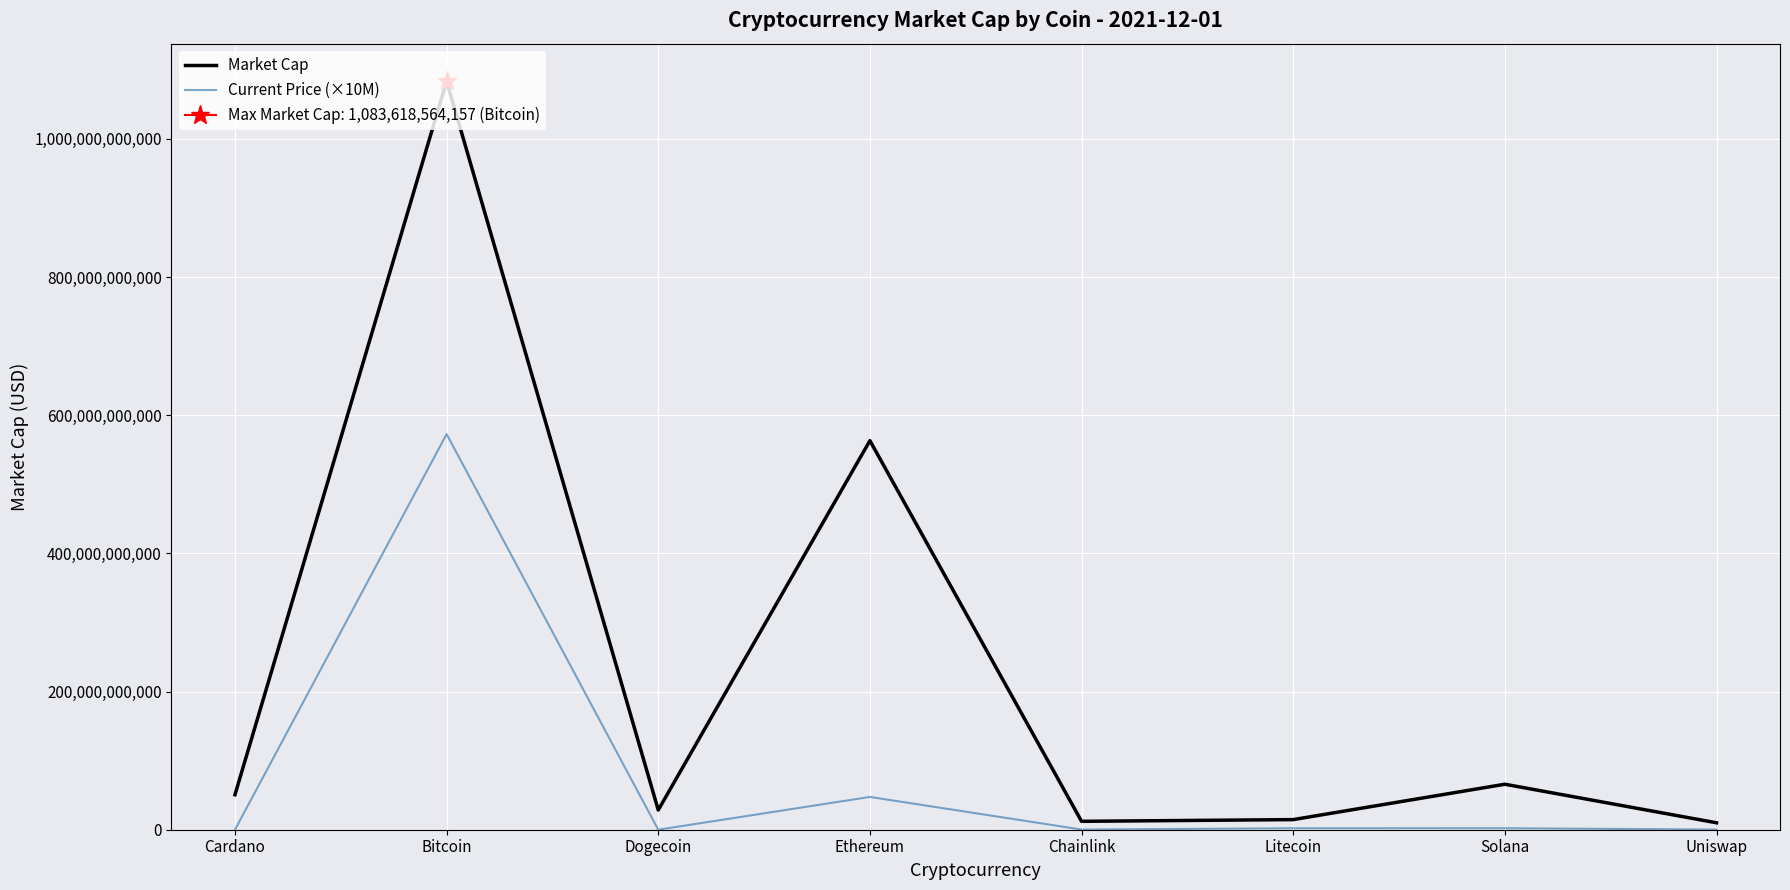

At which label does Current Price (×10M) first exceed 2116100000?

Bitcoin